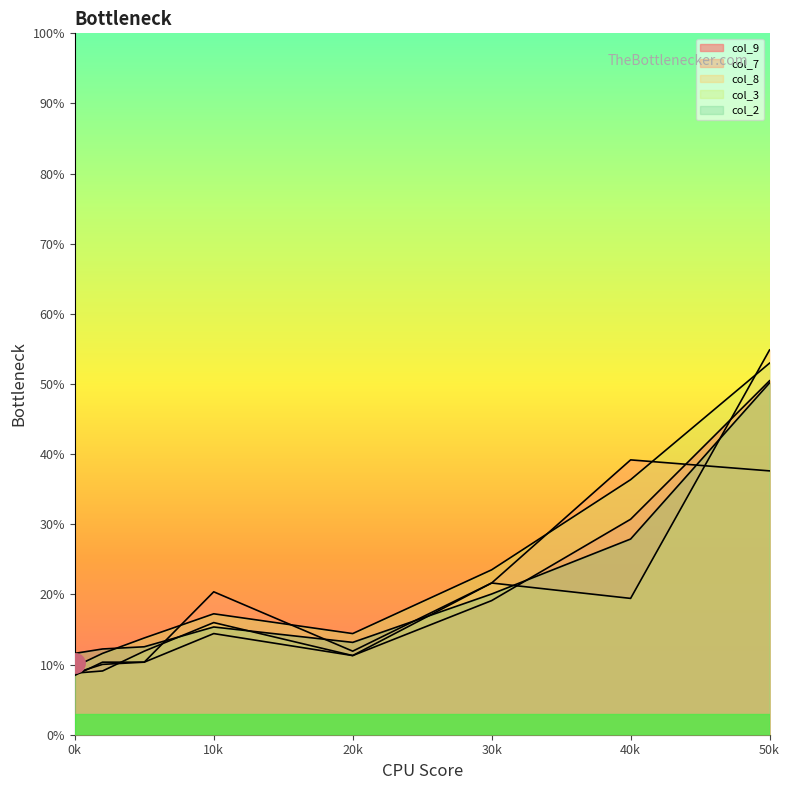

How many lines are shown in the chart?

5